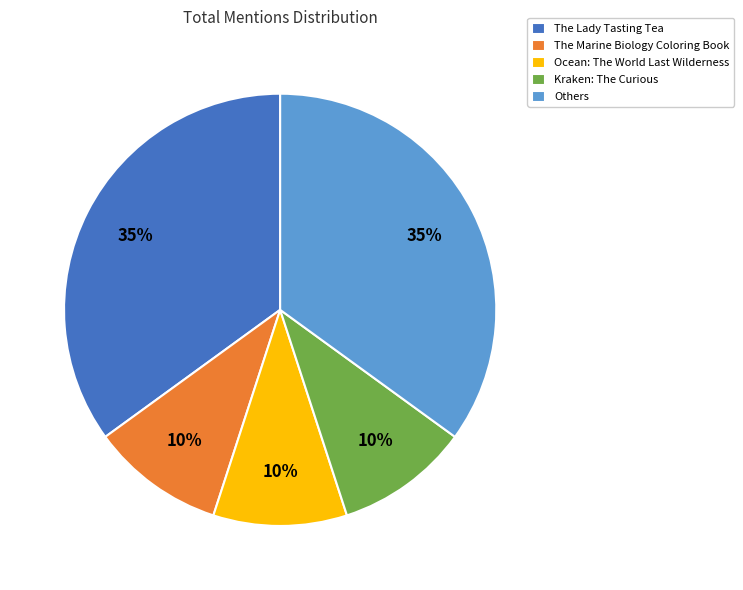

To the nearest percent, what portion does Others represent?

35%